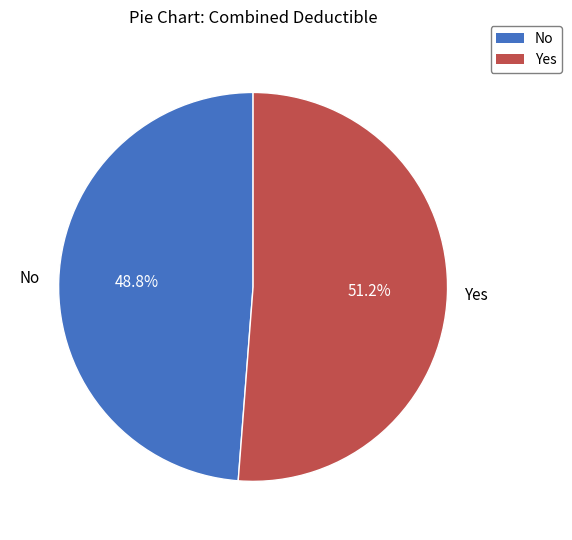

What percentage is the No slice, to the nearest percent?

49%